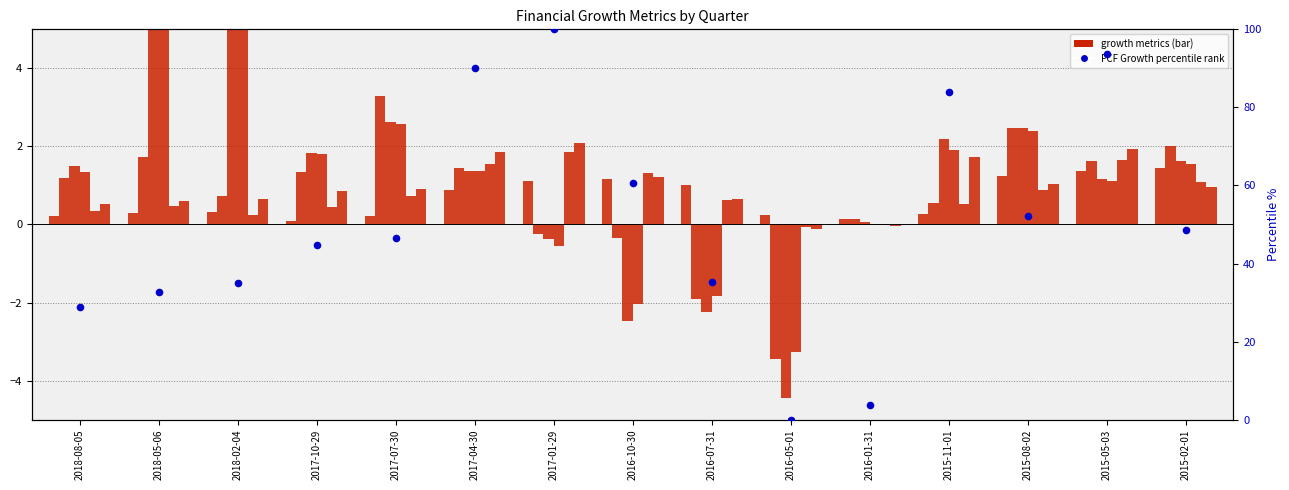

Which series has the largest total across all categories?

FCF Growth (norm %)